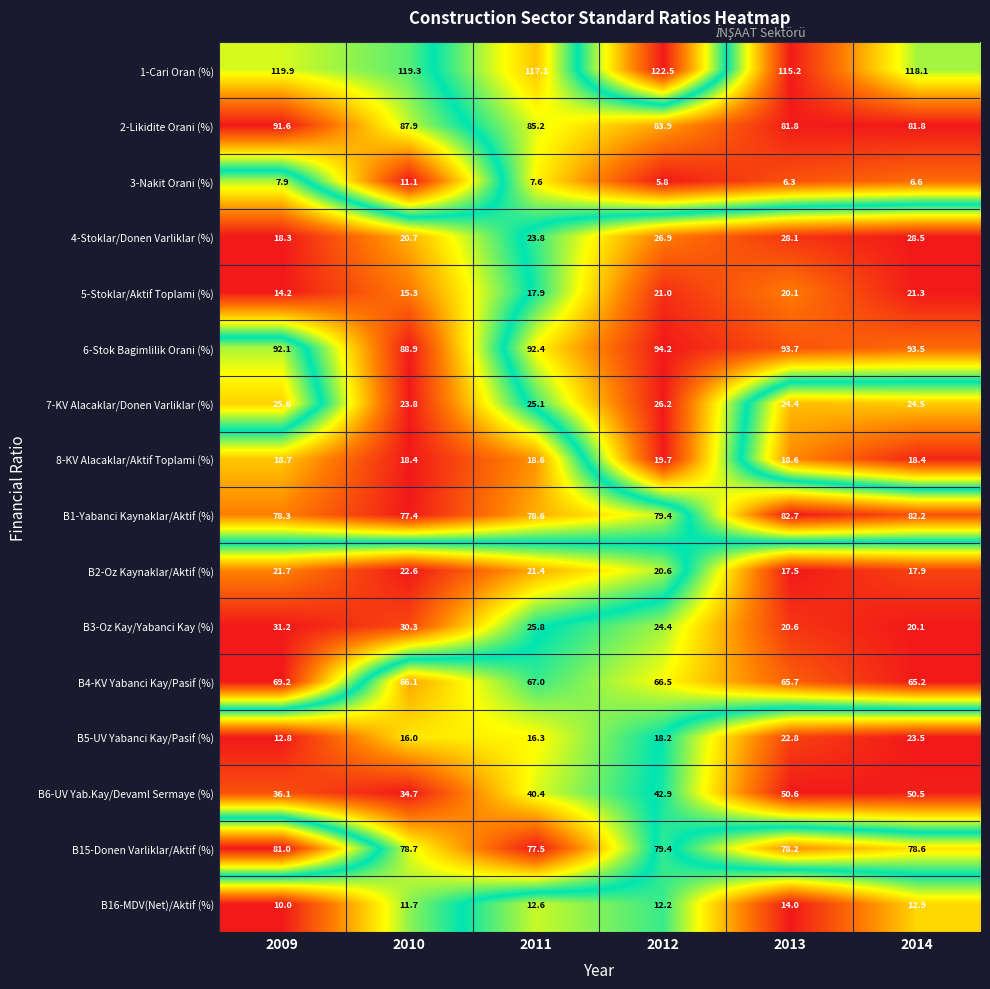

The 8-KV Alacaklar/Aktif Toplami (%) series shows 18.6 at 2011. True or false?

True